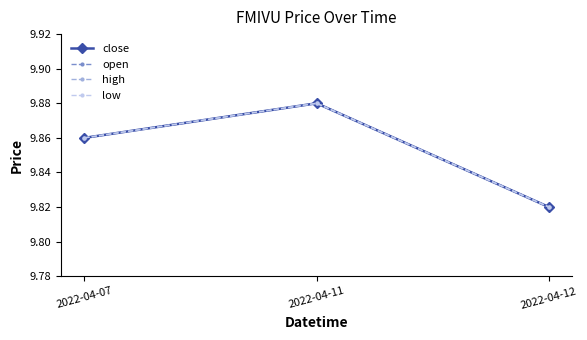

Does the chart have visible grid lines?

No